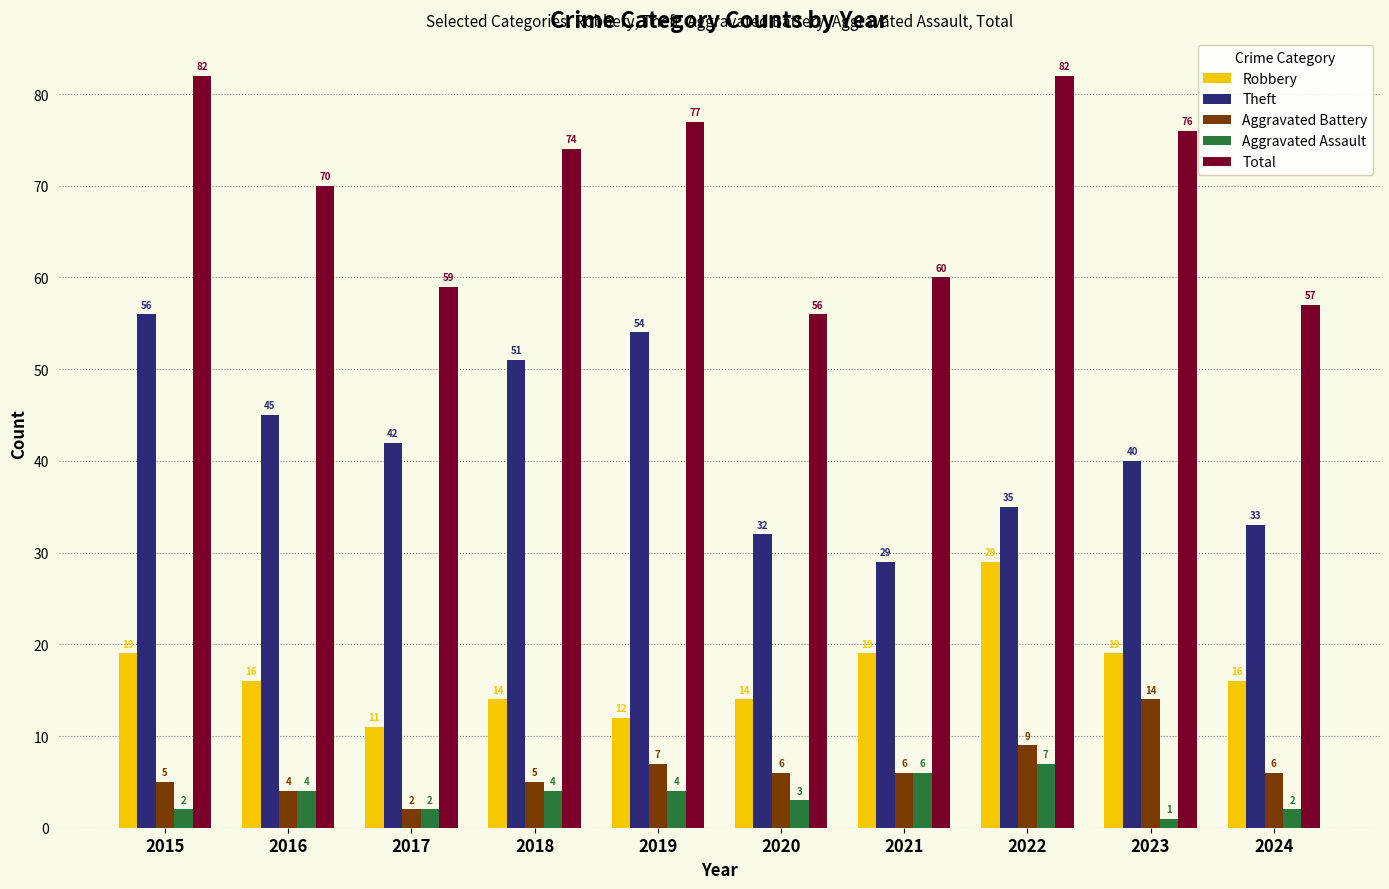

How many data points in Robbery are less than 16?

4